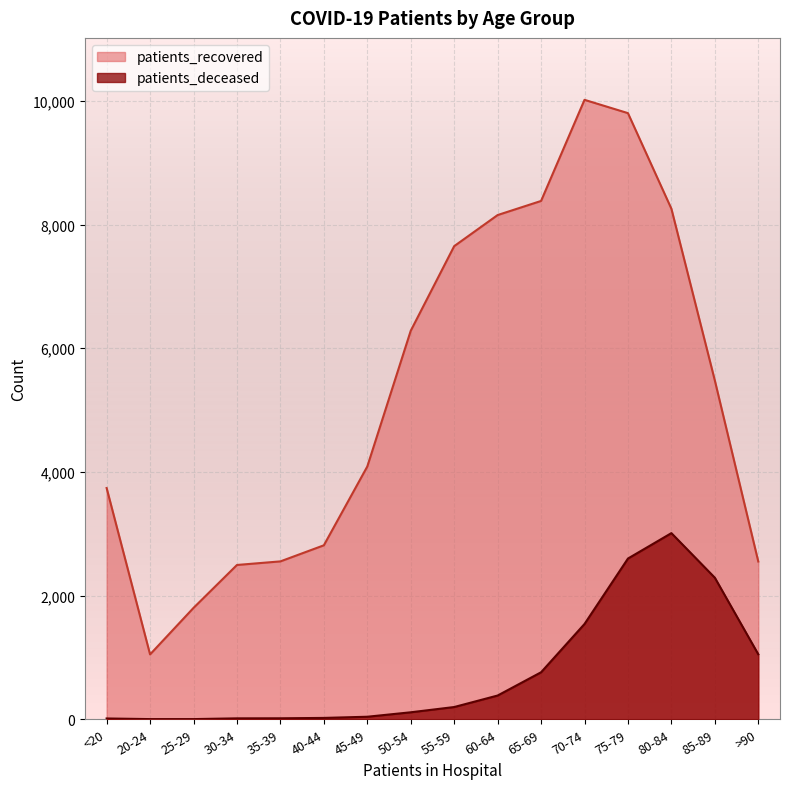

True or false: patients_recovered and patients_deceased cross at least once.

False